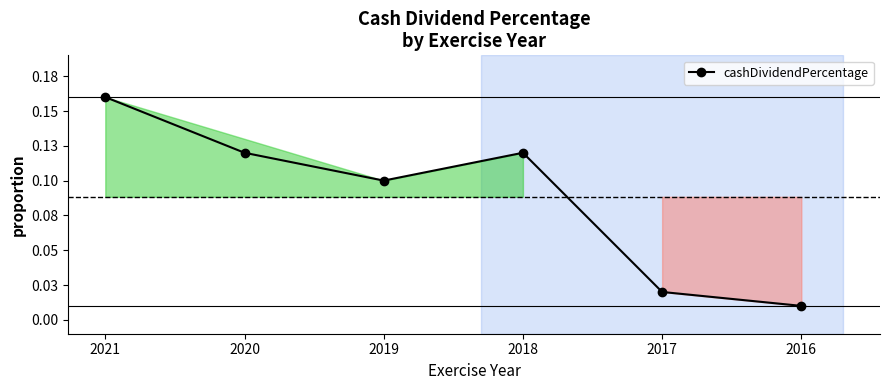

List the labels in order of value, largest first.

2021, 2020, 2018, 2019, 2017, 2016